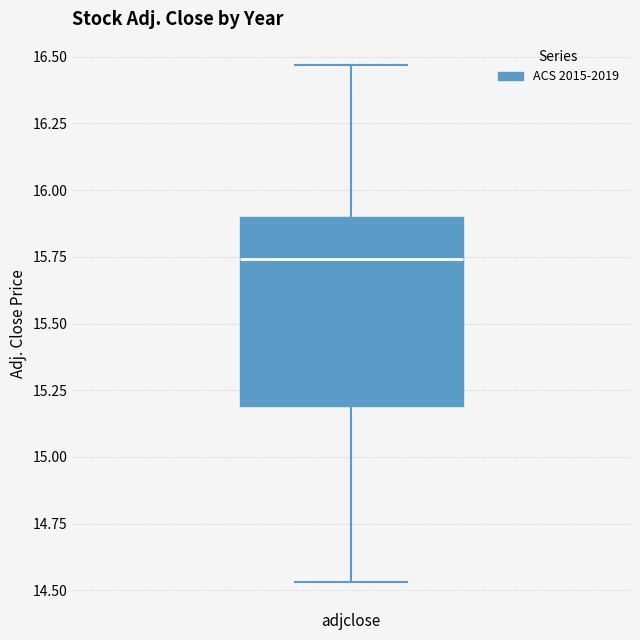

Read this box plot against the y-axis: the position of the median line, the range covered by the box, and the ends of both whiskers. The values are not printed on the chart, so give them approximately, as read against the axis.

median 15.75, box 15.20 to 15.90, whiskers 14.55 to 16.45